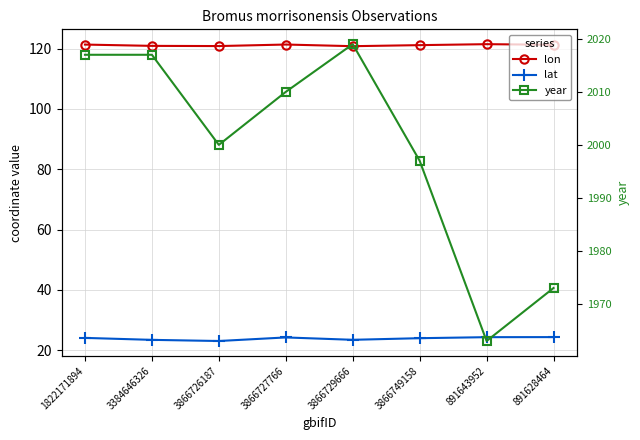

What is the value of the year point at the 1st from the left?

2017.0